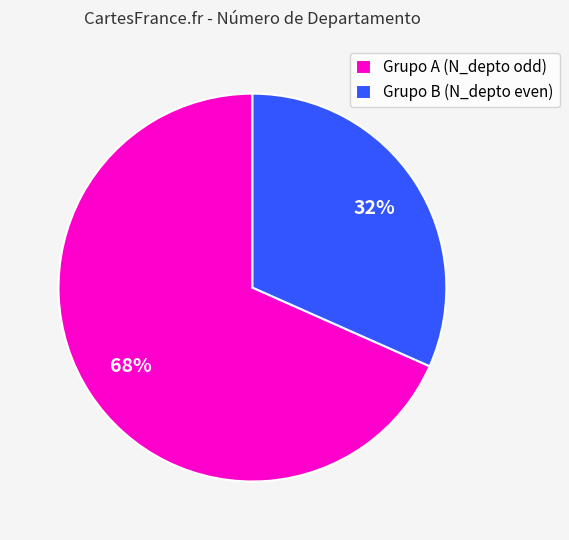

Does Grupo B (N_depto even) represent more than half of the total?

No